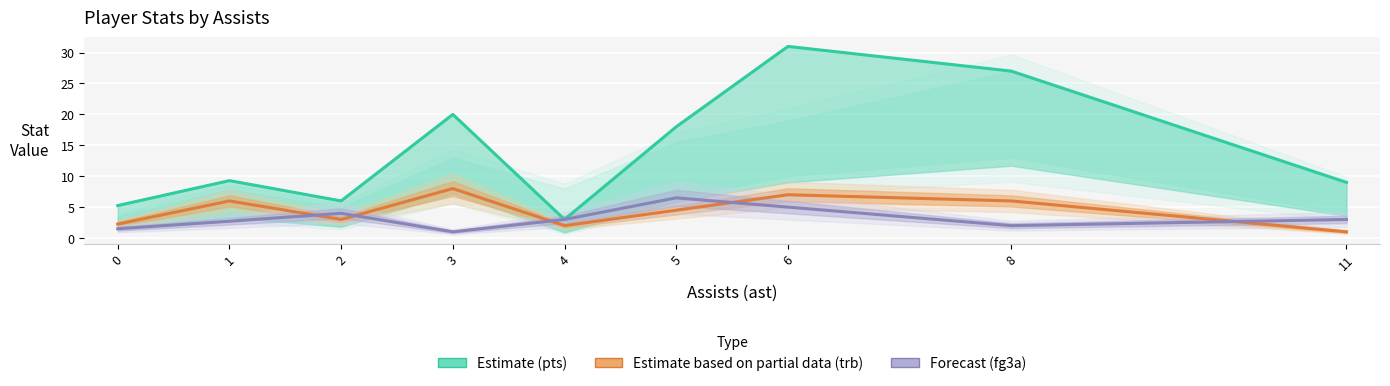

Which category has the highest value across all series?

6